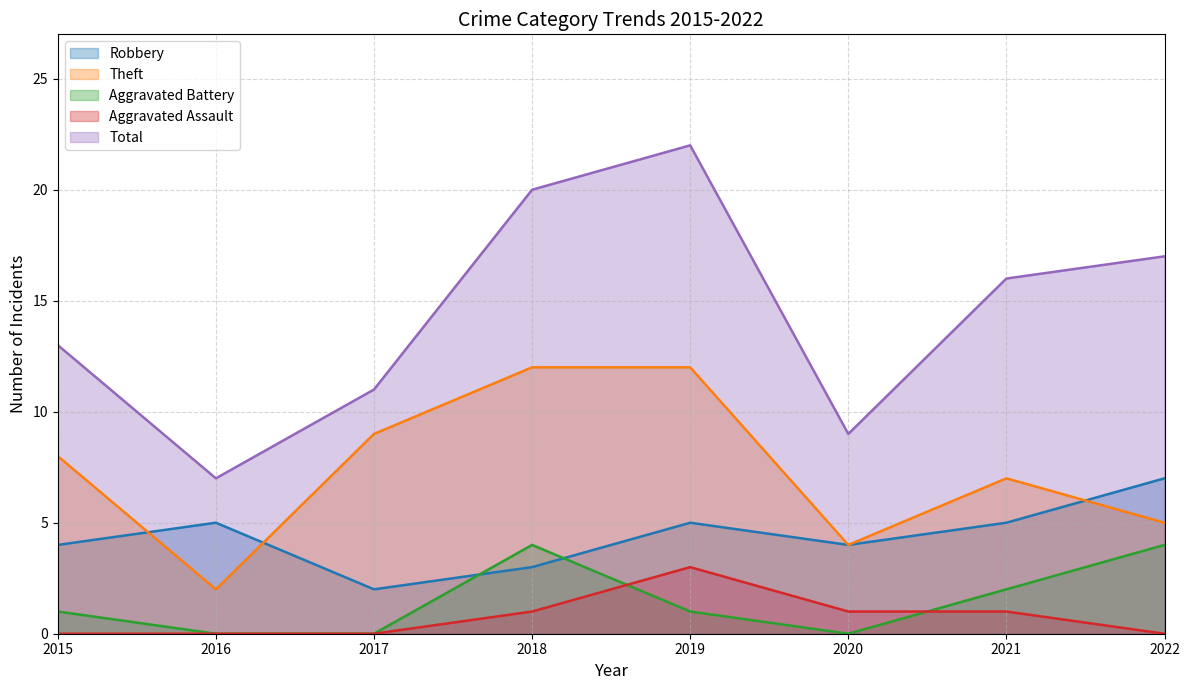

In Theft, how many points are lower than both neighbors (excluding endpoints)?

2